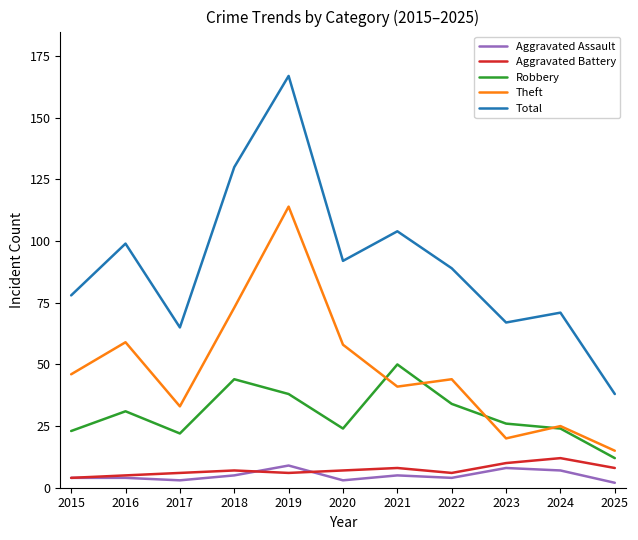

Count the Aggravated Battery values in the range 6 to 8.

7